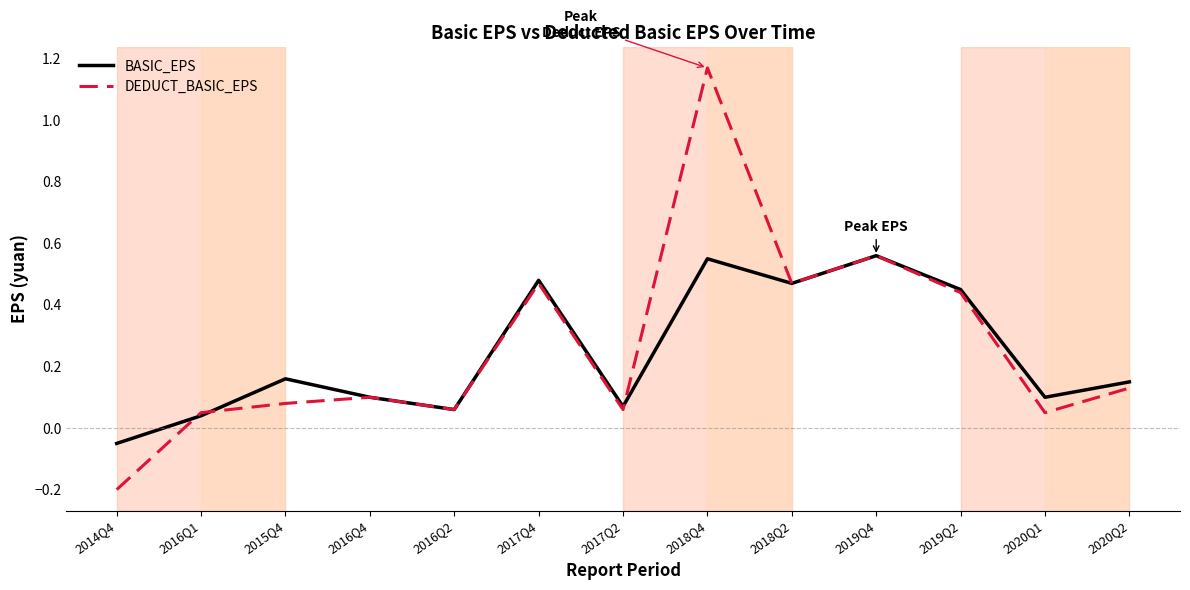

What is the sum of all BASIC_EPS values?

3.1